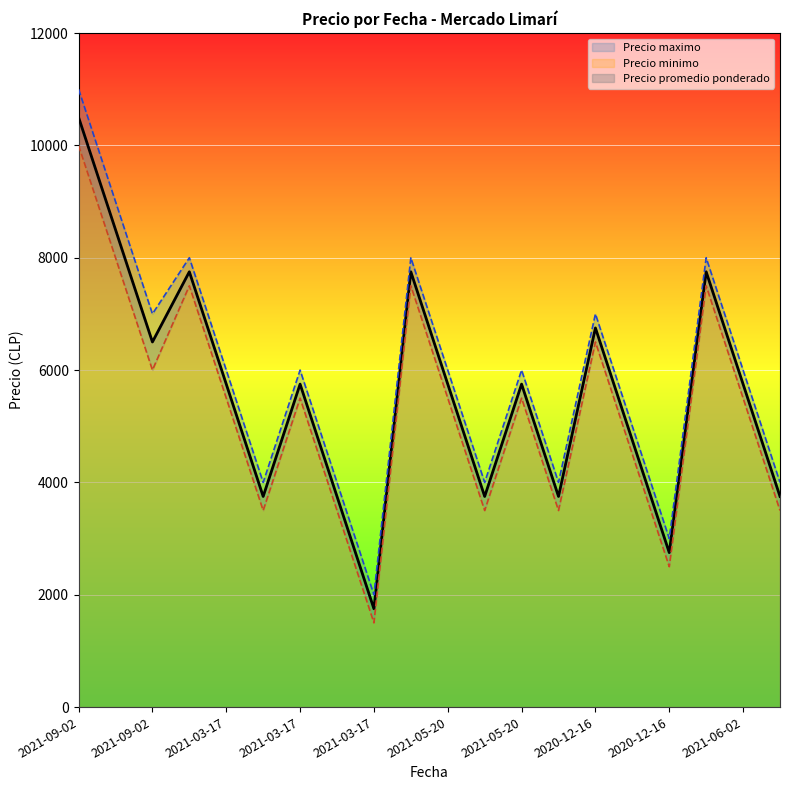

Reading right to left, list all the values displayed in this chart.

Precio promedio ponderado: 3750	5750	7750	2750	4750	6750	3750	5750	3750	5750	7750	1750	3750	5750	3750	5750	7750	6500	8500	10500
Precio minimo: 3500	5500	7500	2500	4500	6500	3500	5500	3500	5500	7500	1500	3500	5500	3500	5500	7500	6000	8000	10000
Precio maximo: 4000	6000	8000	3000	5000	7000	4000	6000	4000	6000	8000	2000	4000	6000	4000	6000	8000	7000	9000	11000